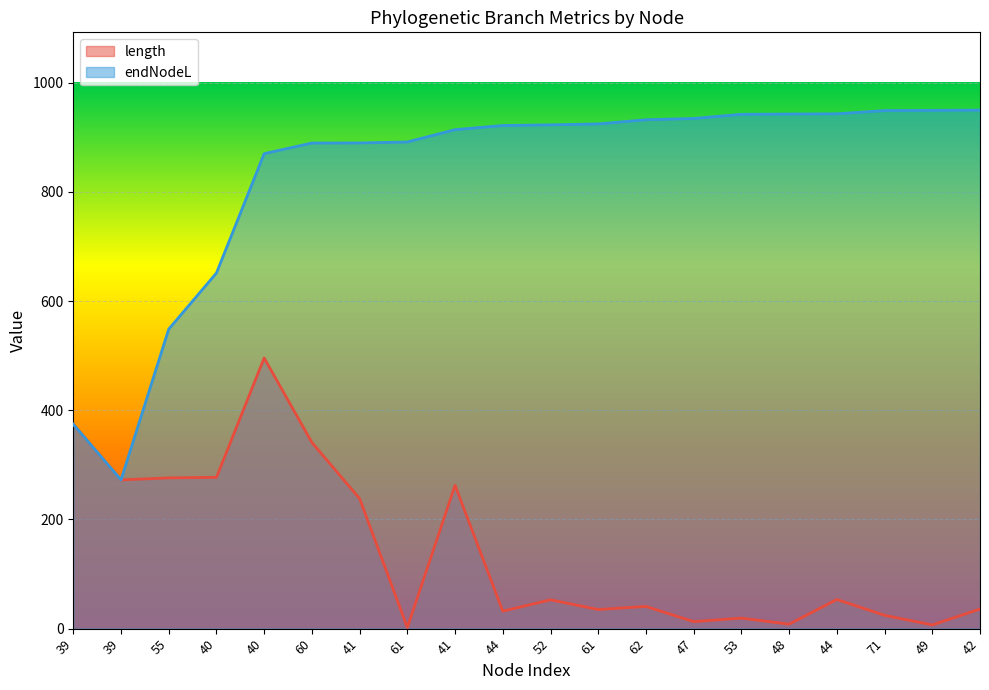

Which series has the largest total across all categories?

endNodeL